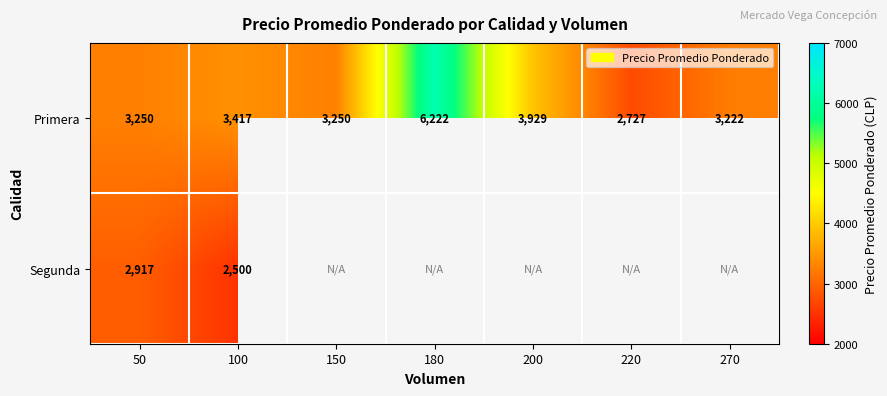

What is the sum of the Primera values at 100 and 150?

6667